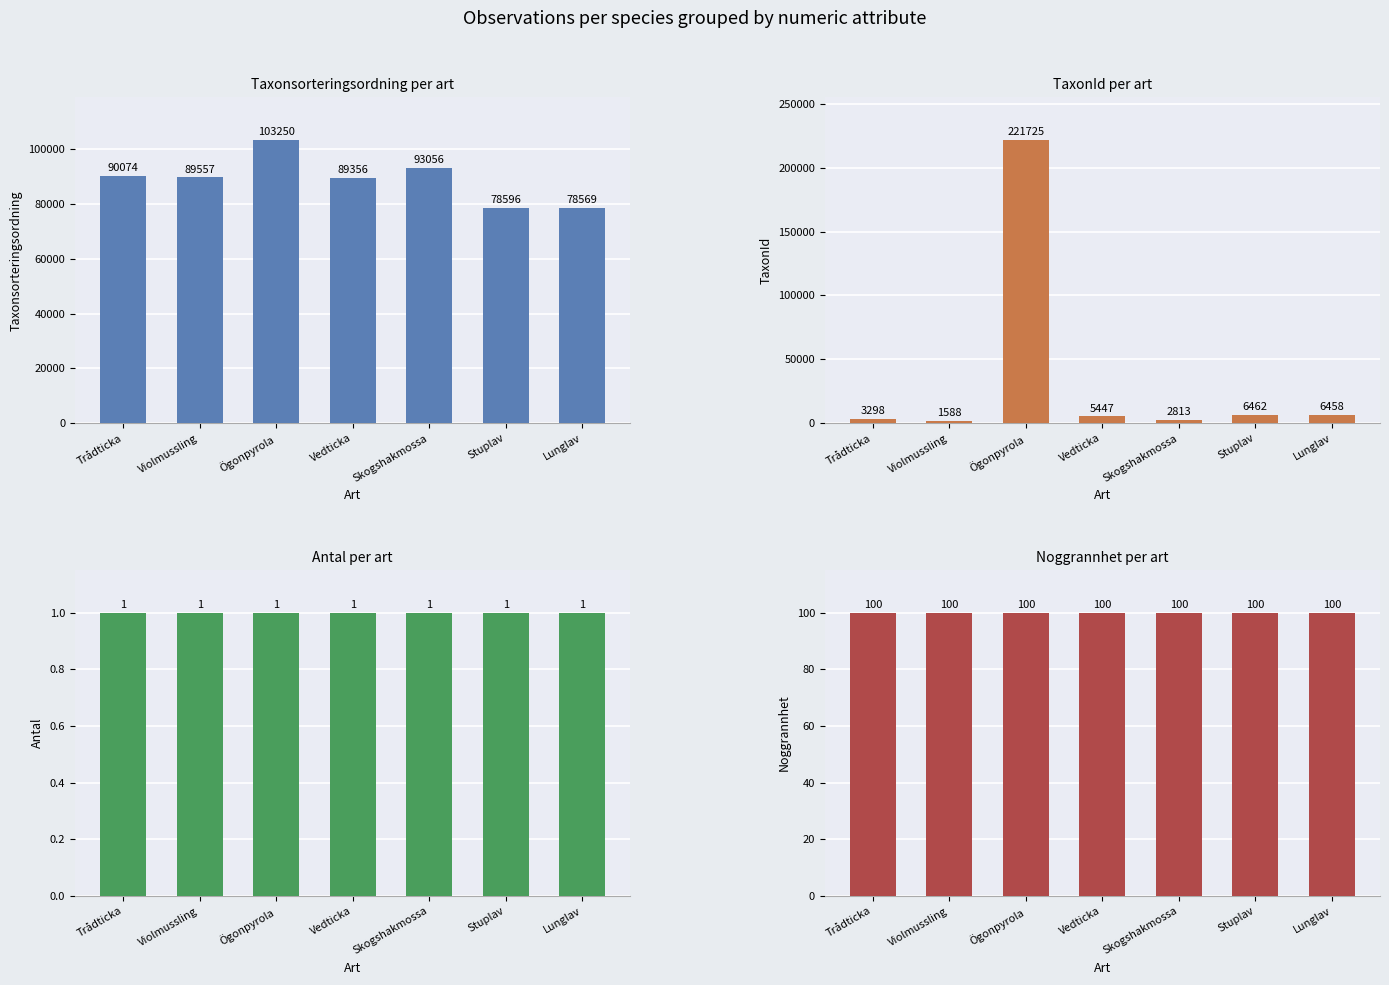

What is the label of the 7th bar from the left?

Lunglav